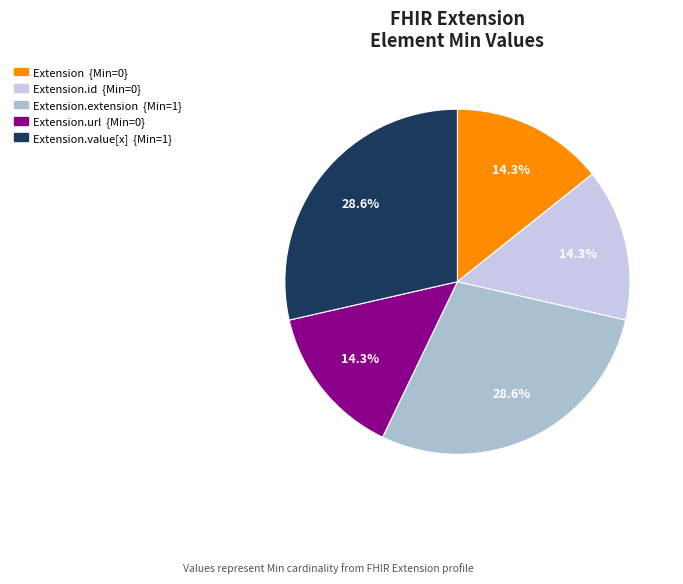

Does any single category account for the majority?

No